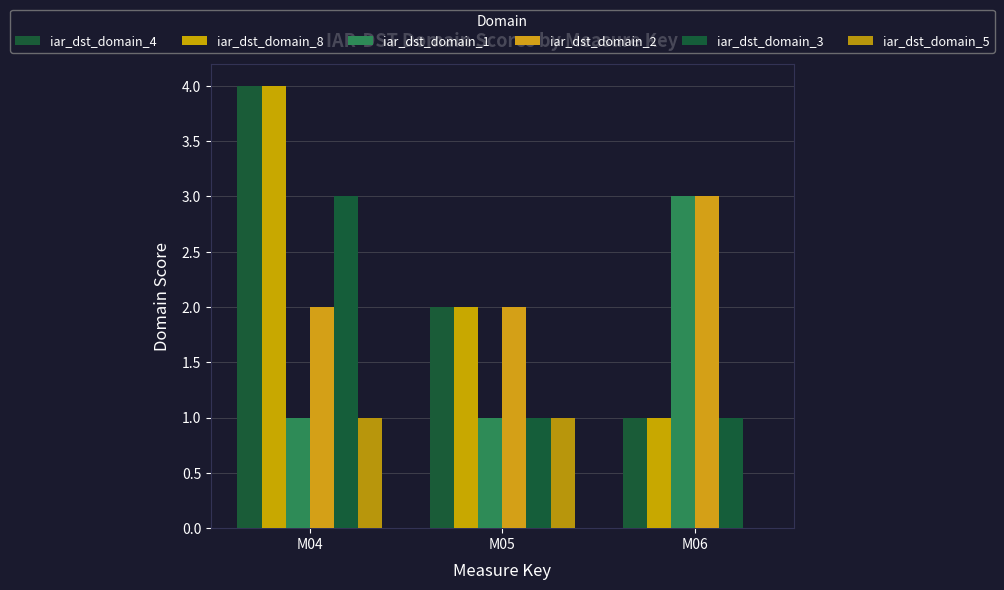

Is it true that iar_dst_domain_1 equals 1 at M04?

True